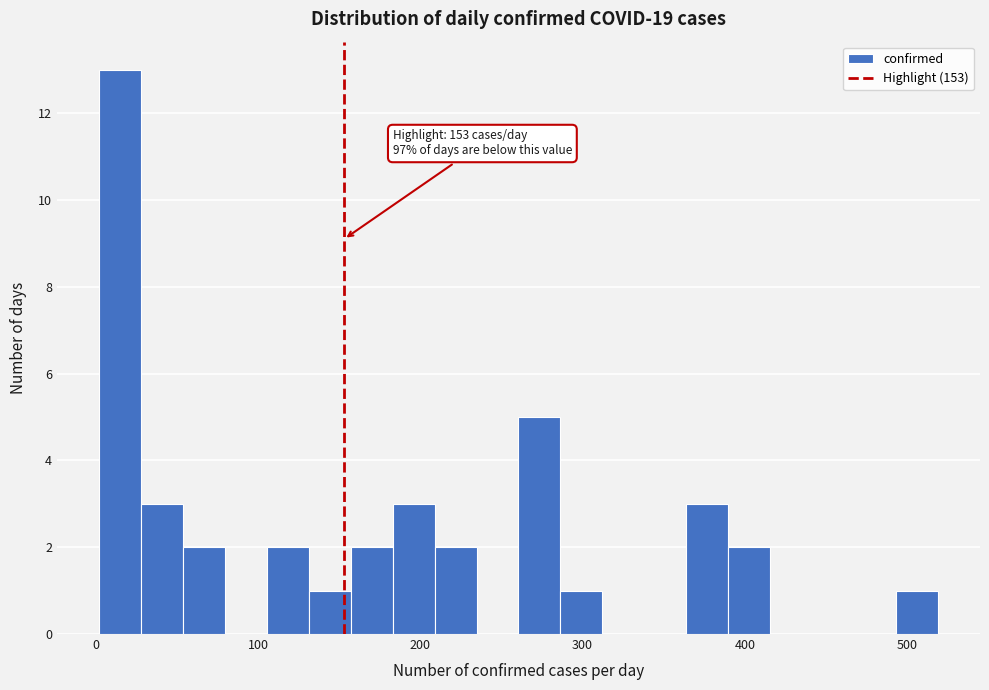

Read against the x-axis, roughly where is the centre of the tallest bar?

10